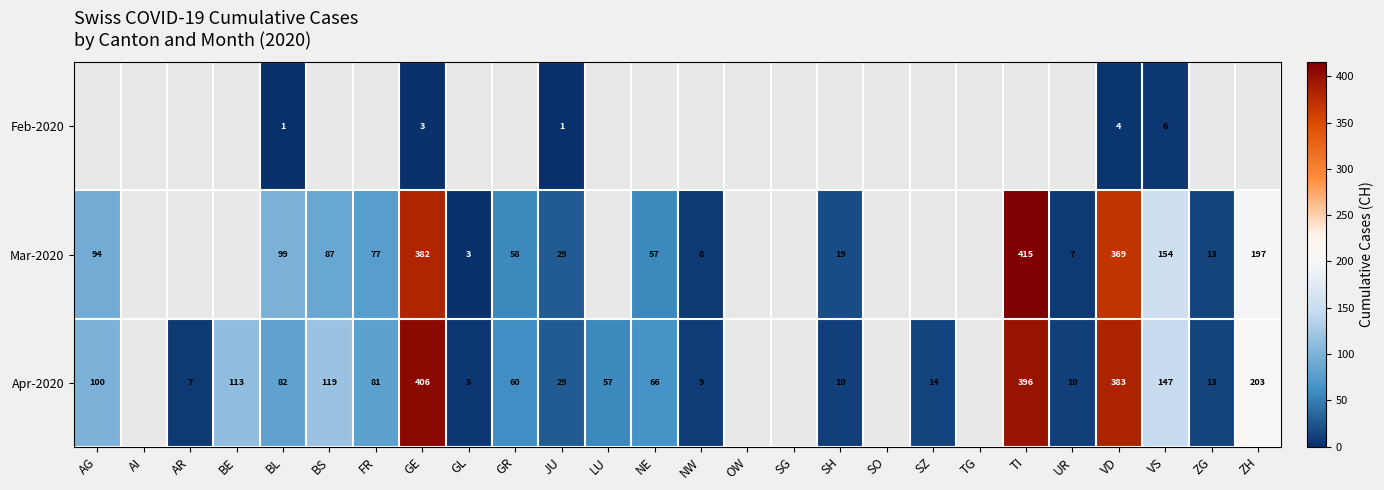

What is the sum of the Apr-2020 values at FR and VD?

464